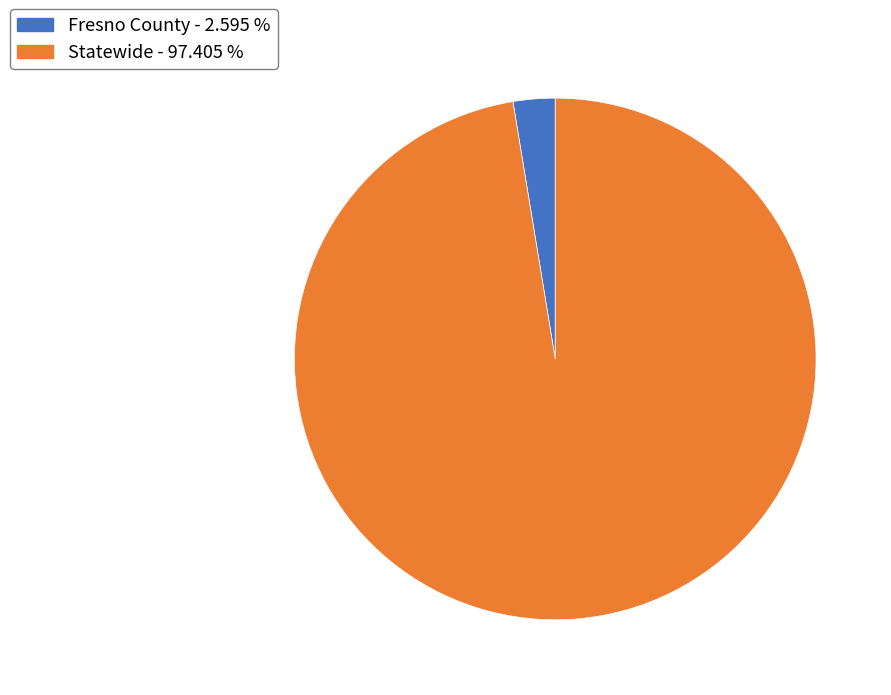

Count the number of slices in the pie.

2